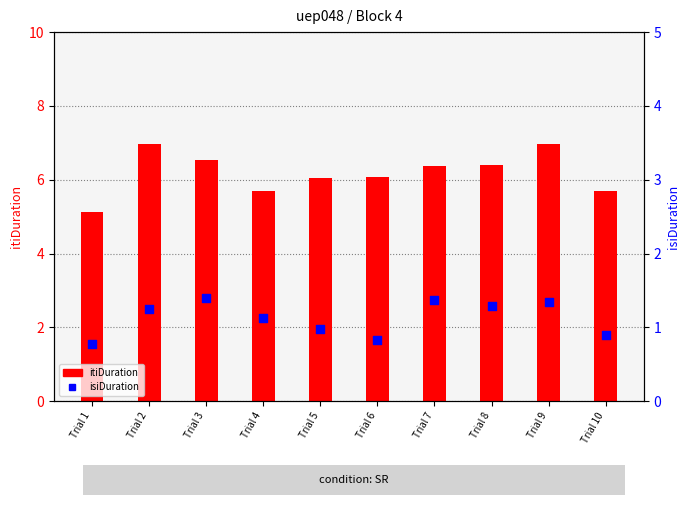

Which series has the largest Y range (max minus min)?

itiDuration